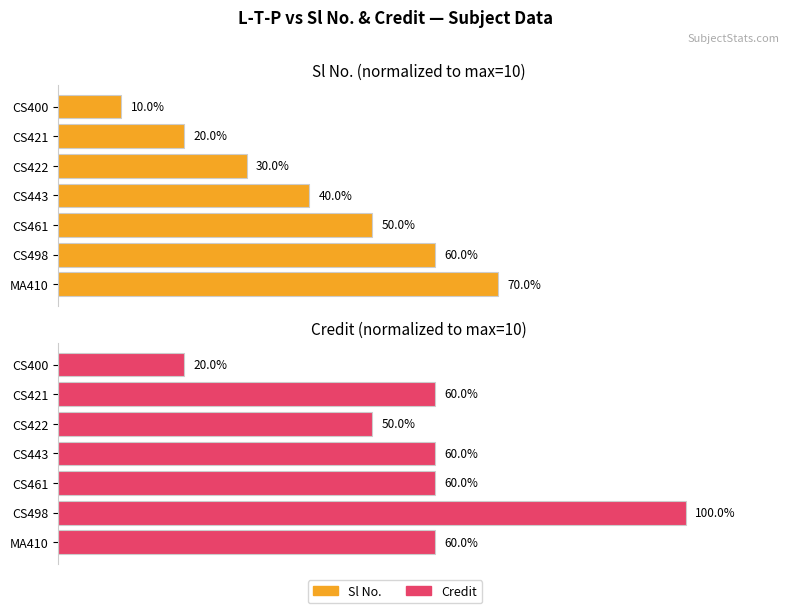

Which series changed the most between CS421 and CS461?

Sl No.